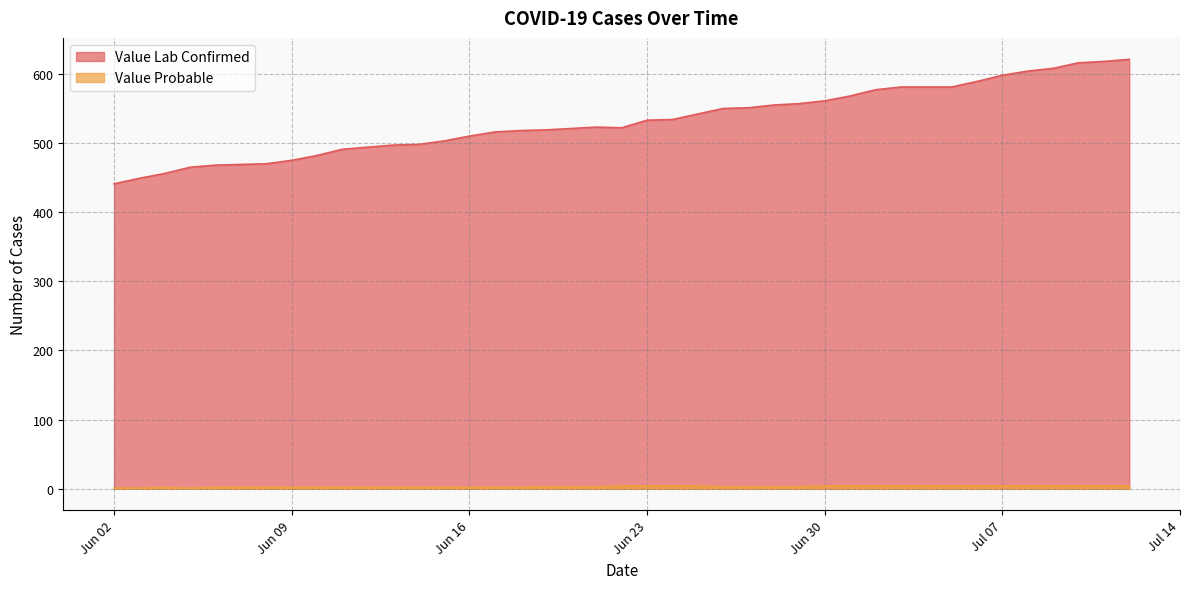

Which series has the largest total across all categories?

Value Lab Confirmed